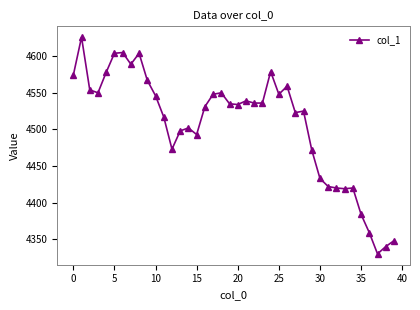

What is the maximum value shown in the chart?

4626